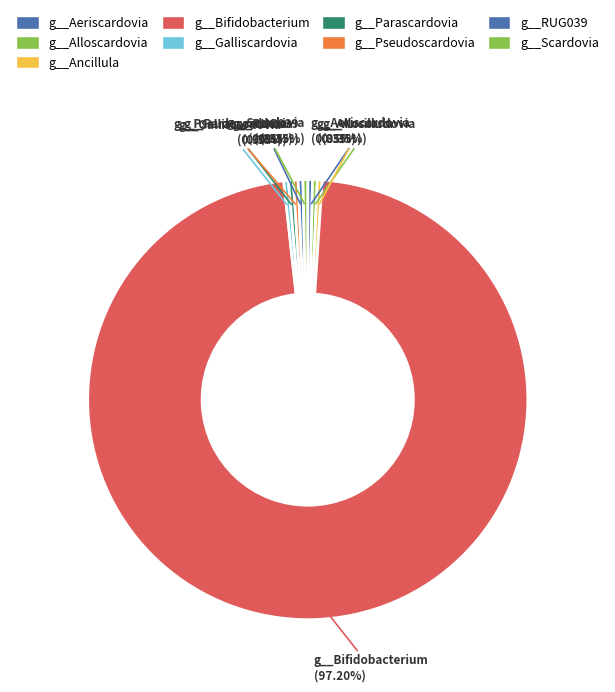

Is there any slice that represents more than half of the pie?

Yes